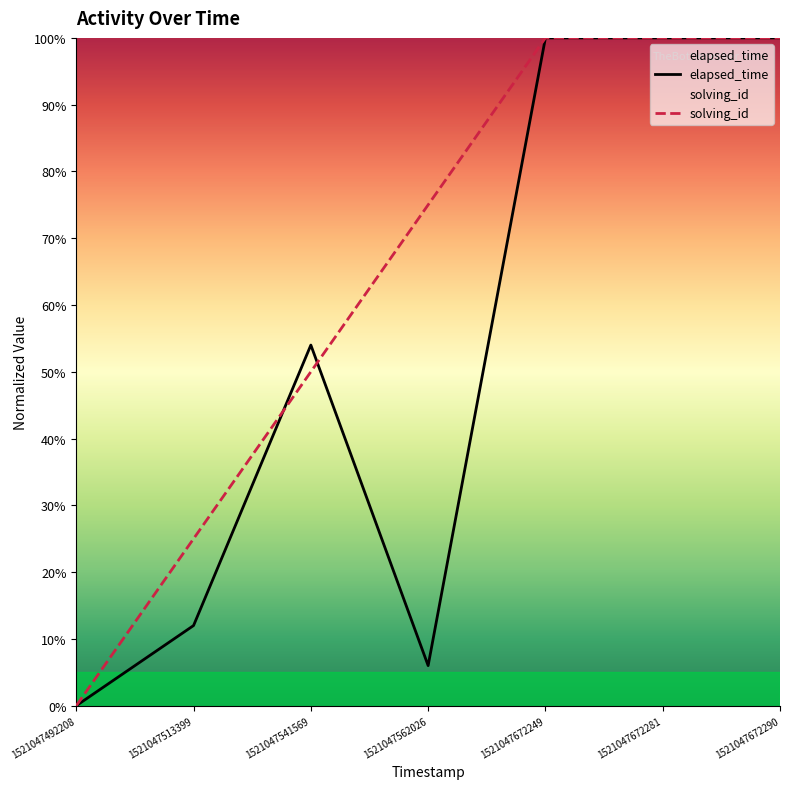

How many categories are shown in the chart?

7